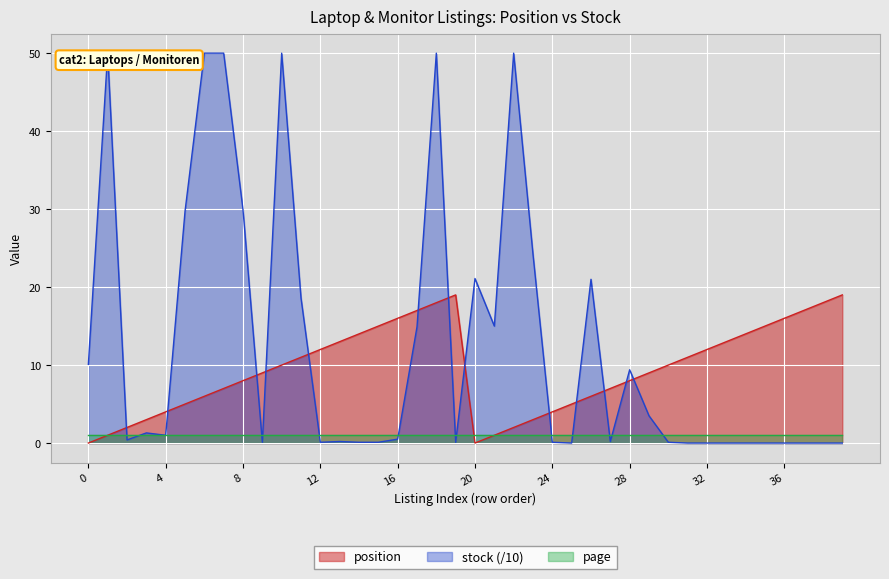

How many distinct data groups are displayed?

3